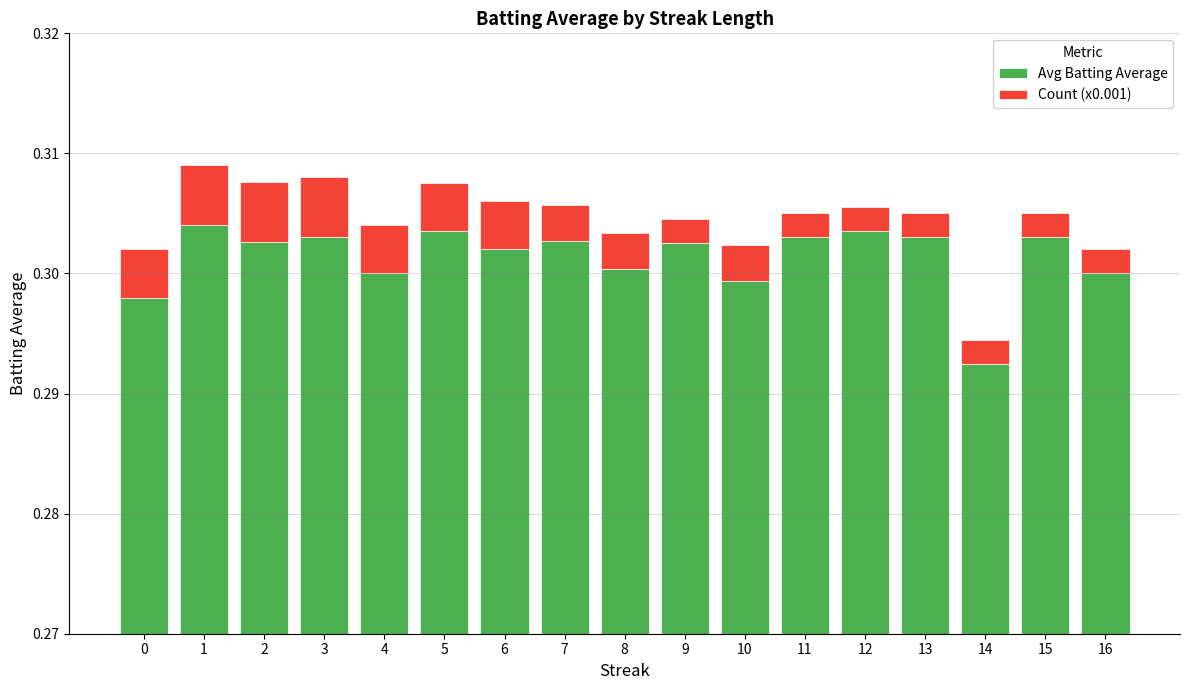

What is the difference between the highest and lowest values at 5?

0.3